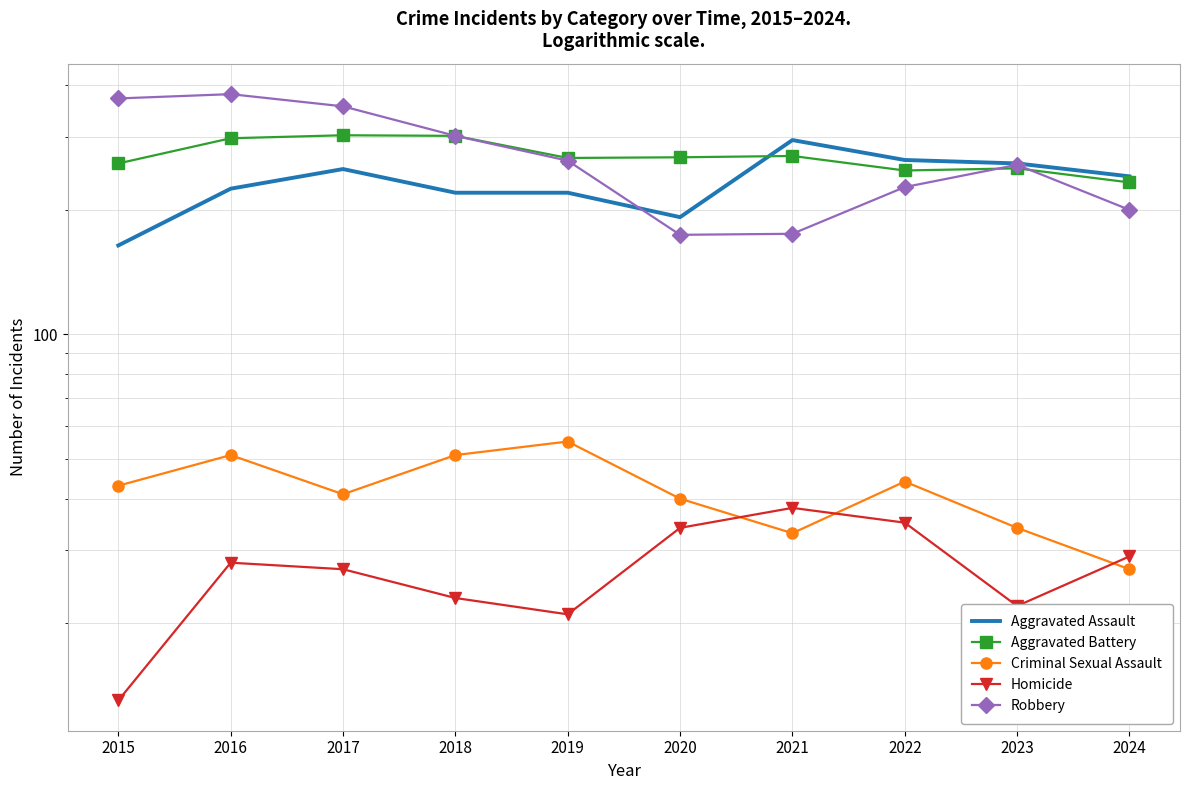

At which label is Aggravated Assault closest to 229?

2016